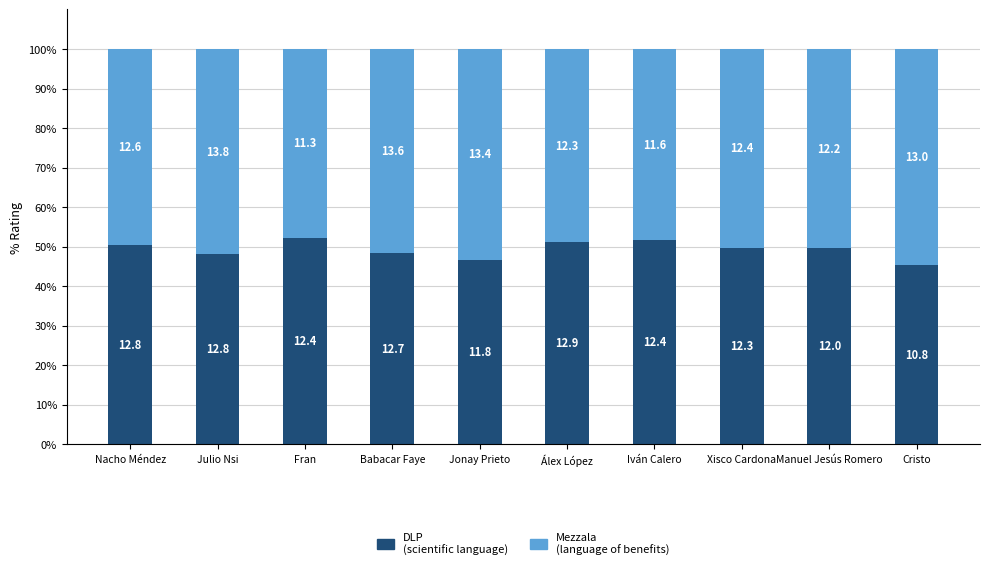

How many bars are there in total?

10